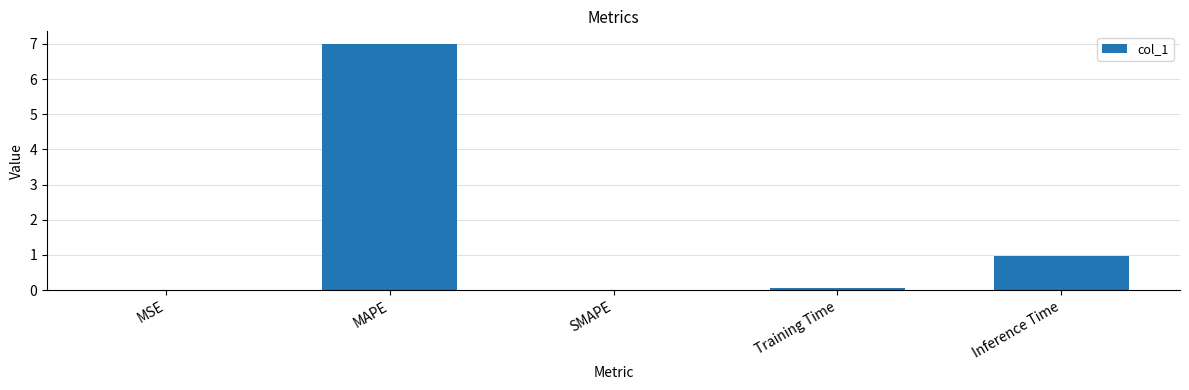

Are the bars grouped side by side (vs. stacked)?

No